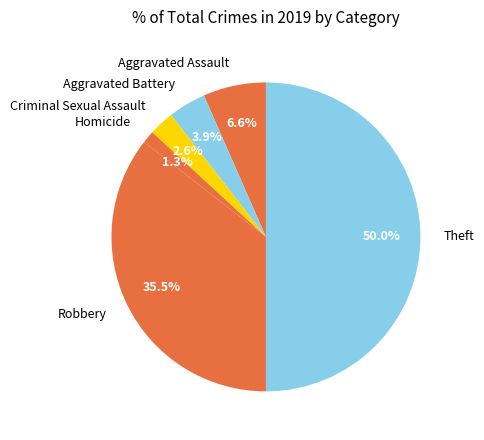

Does Aggravated Assault represent more than half of the total?

No